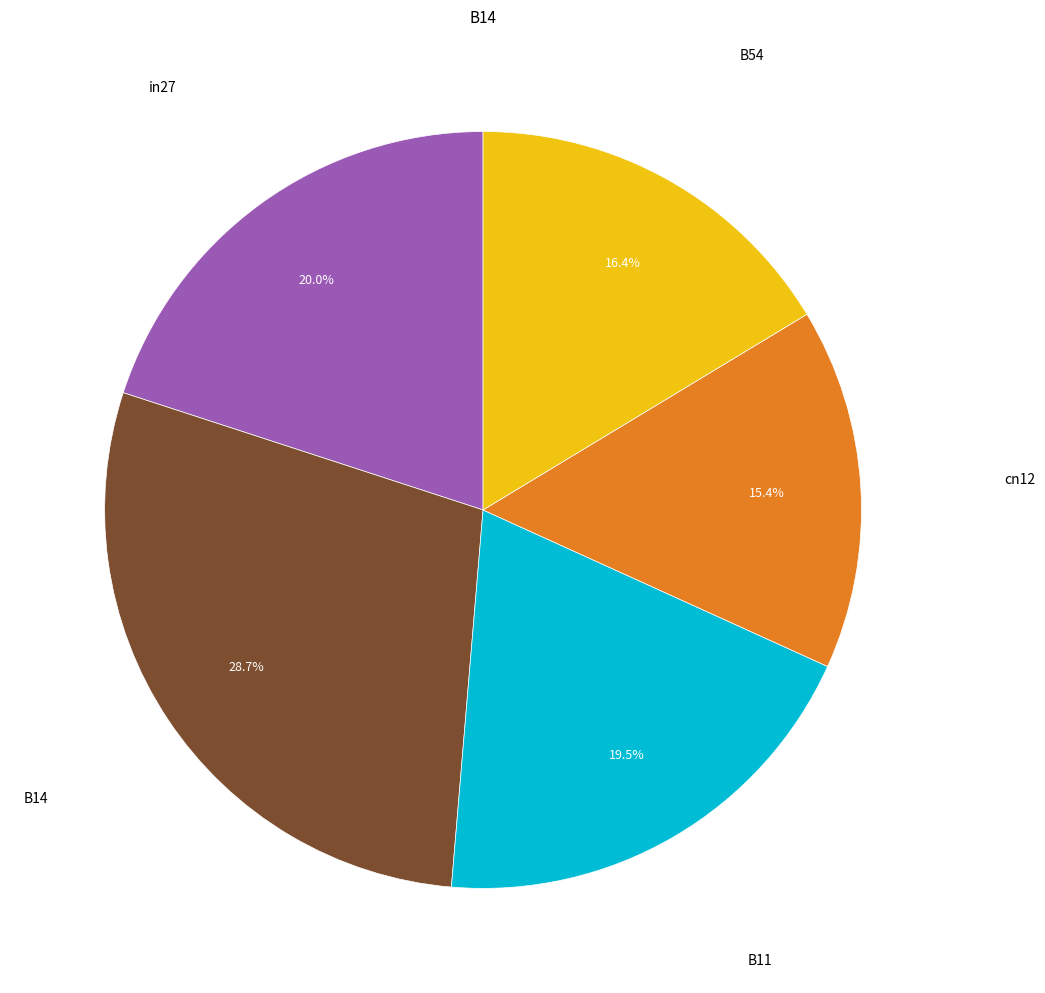

Does any single category account for the majority?

No